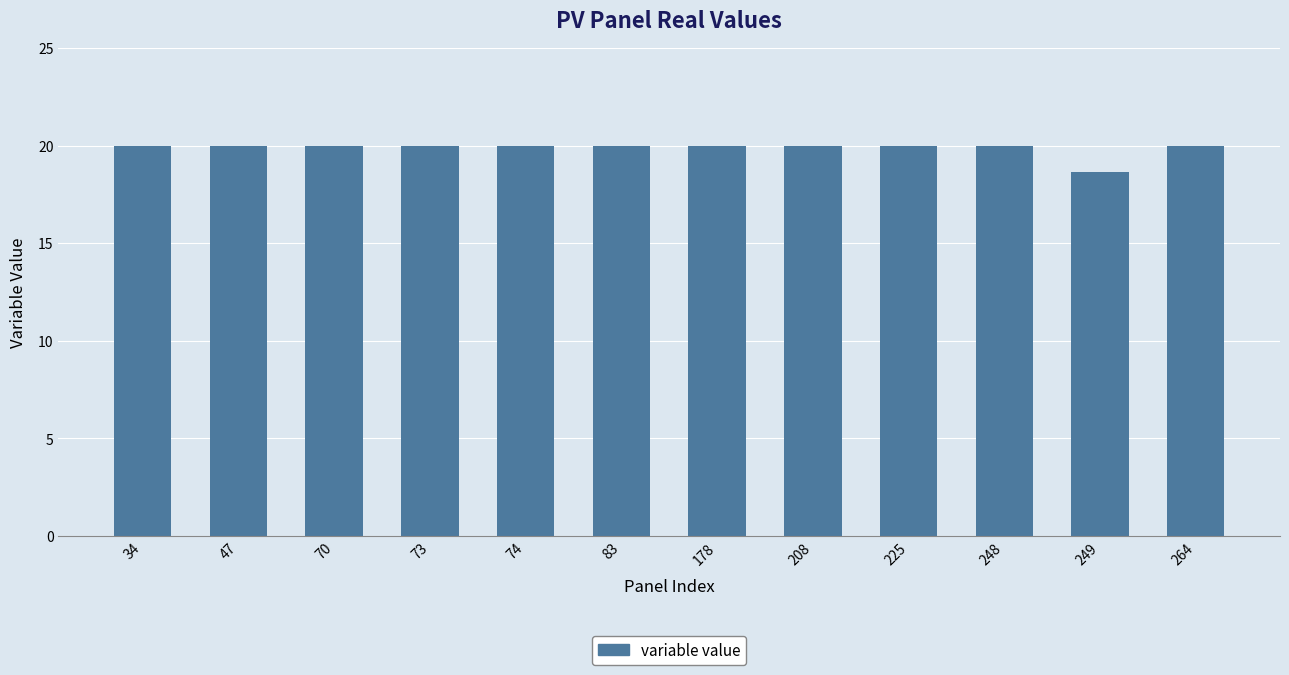

At which label is the value closest to 19?

249